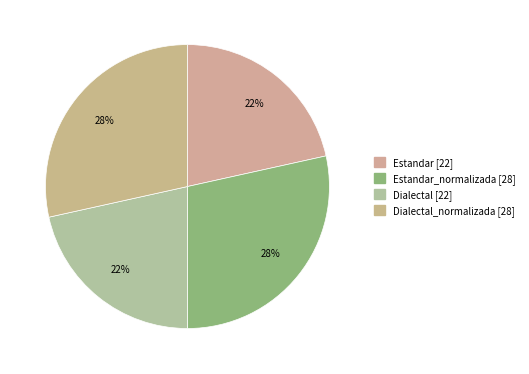

How many segments does this pie chart have?

4